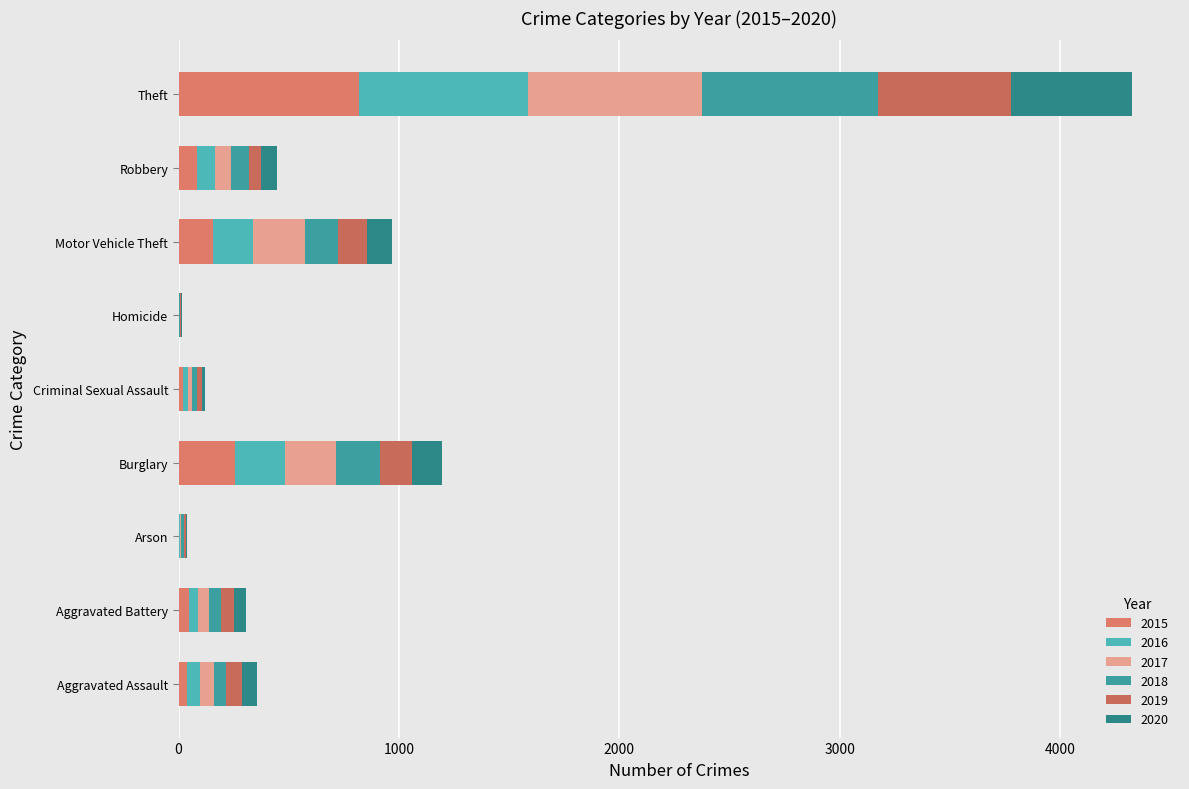

The value of 2017 at Aggravated Battery is 53. True or false?

True